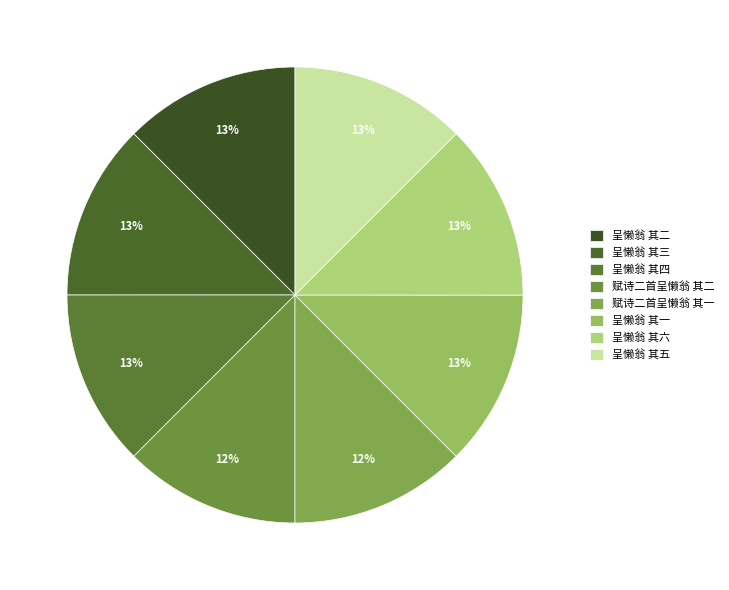

Does 呈懒翁 其三 represent more than half of the total?

No